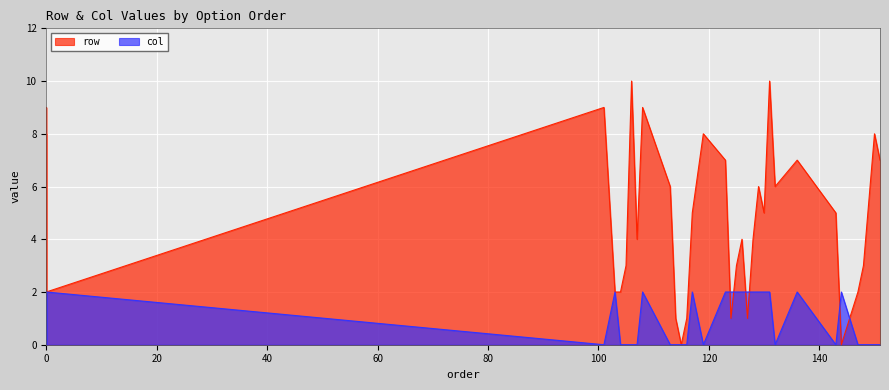

What is the sum of all row values?

183